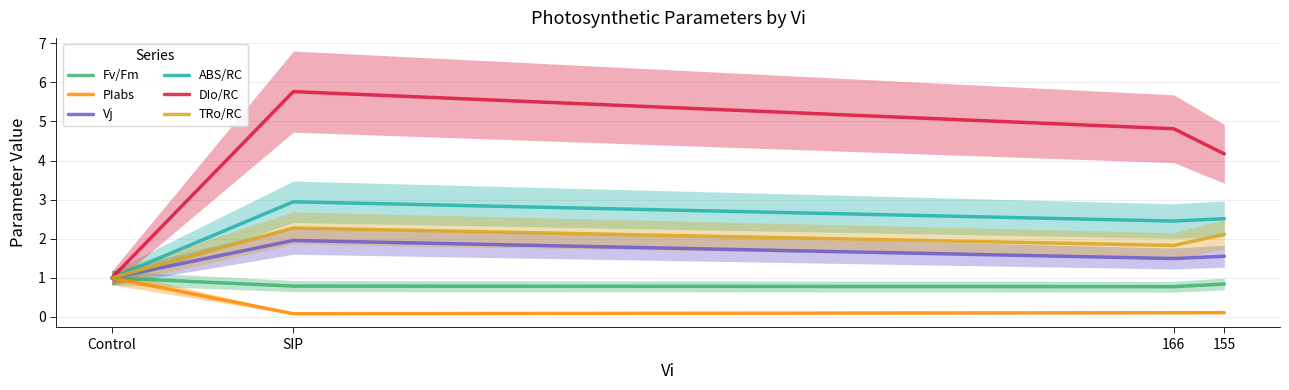

What is the difference between the Vj values at 166 and 155?

0.1